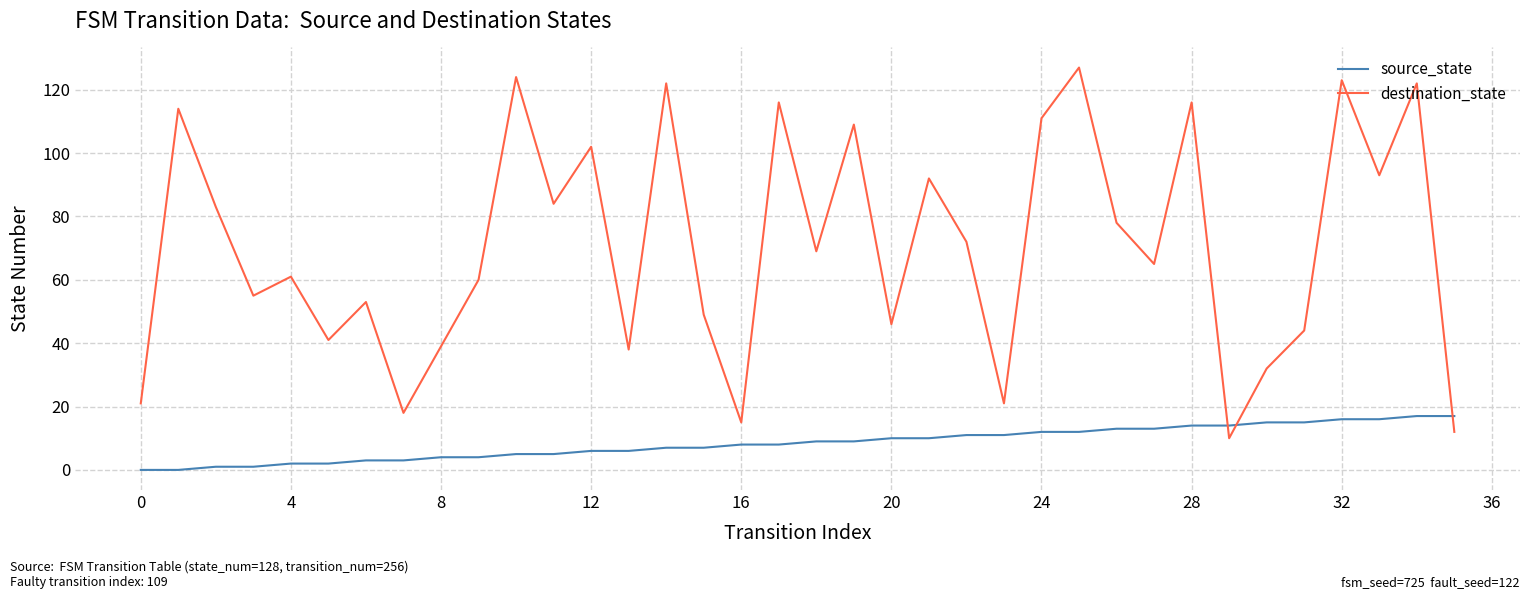

What is the maximum value for destination_state?

127